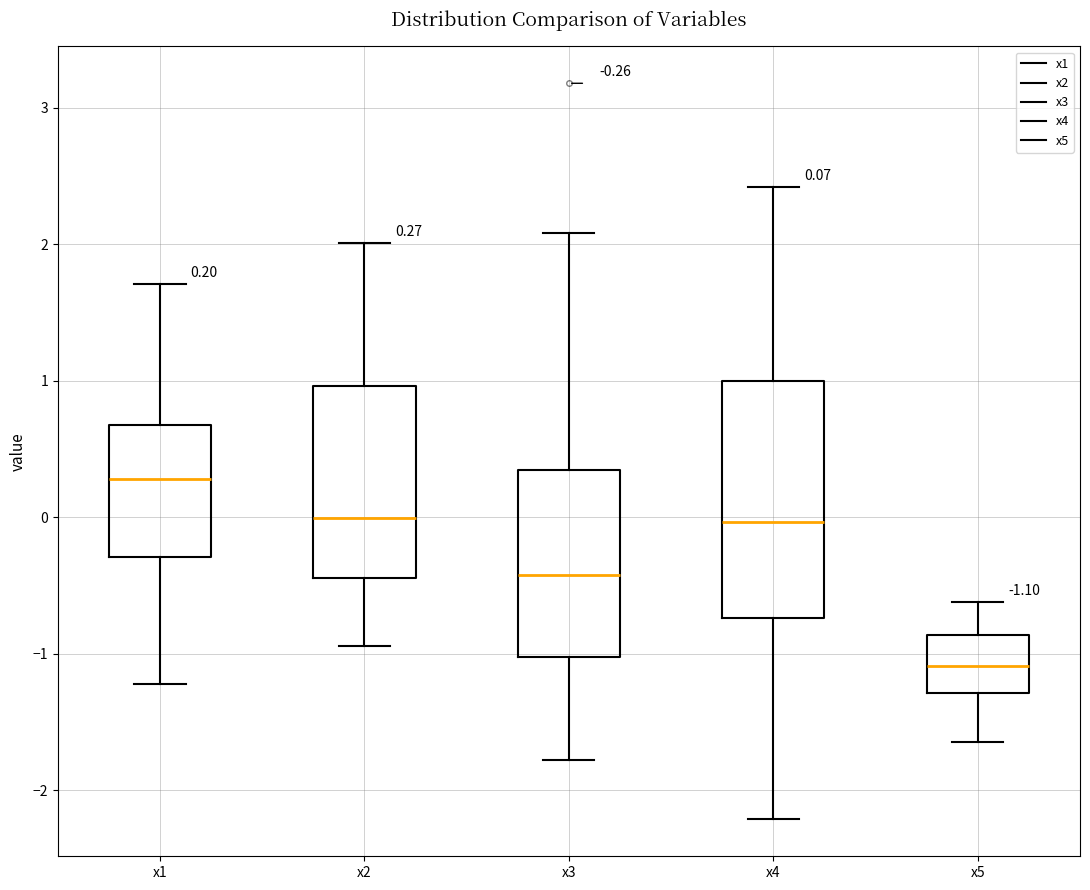

Comparing the boxes themselves (not the whiskers), which one is the tallest?

x4